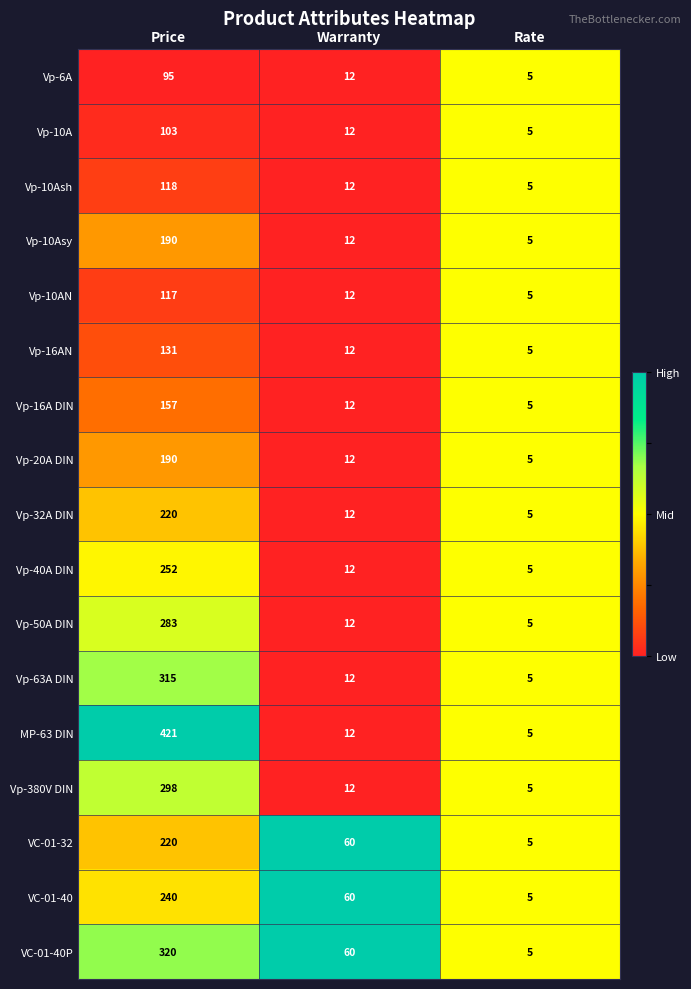

What is the total value across all series at Rate?

85